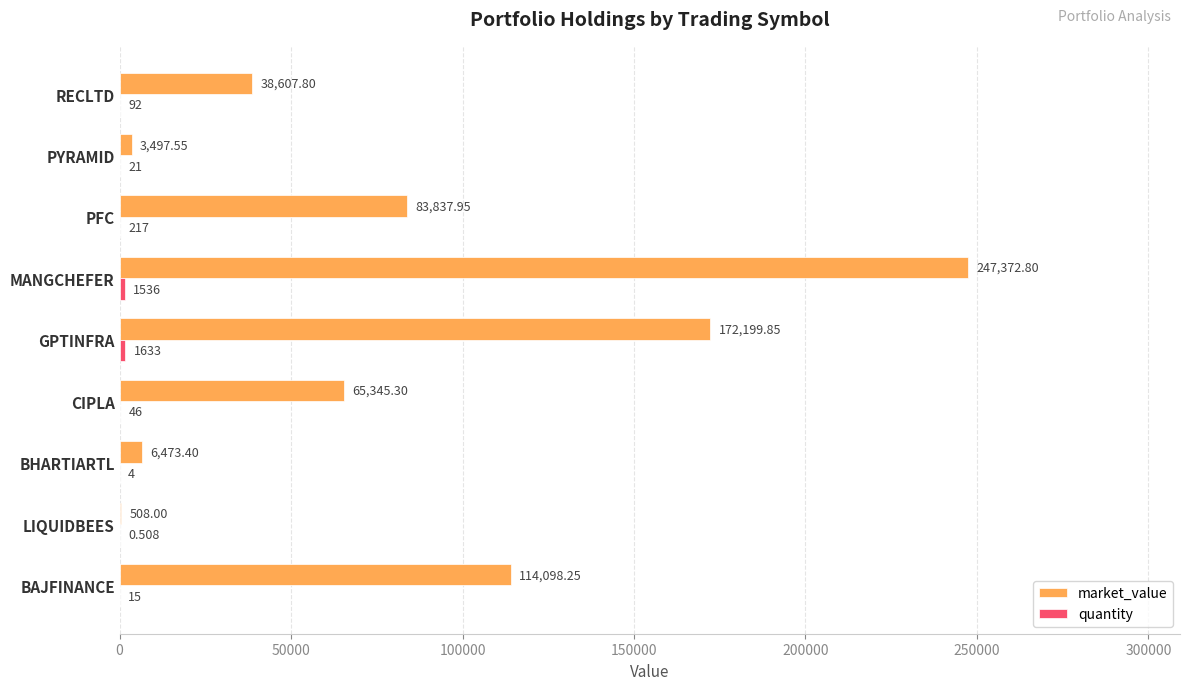

Where is market_value nearest to the value 123940?

BAJFINANCE